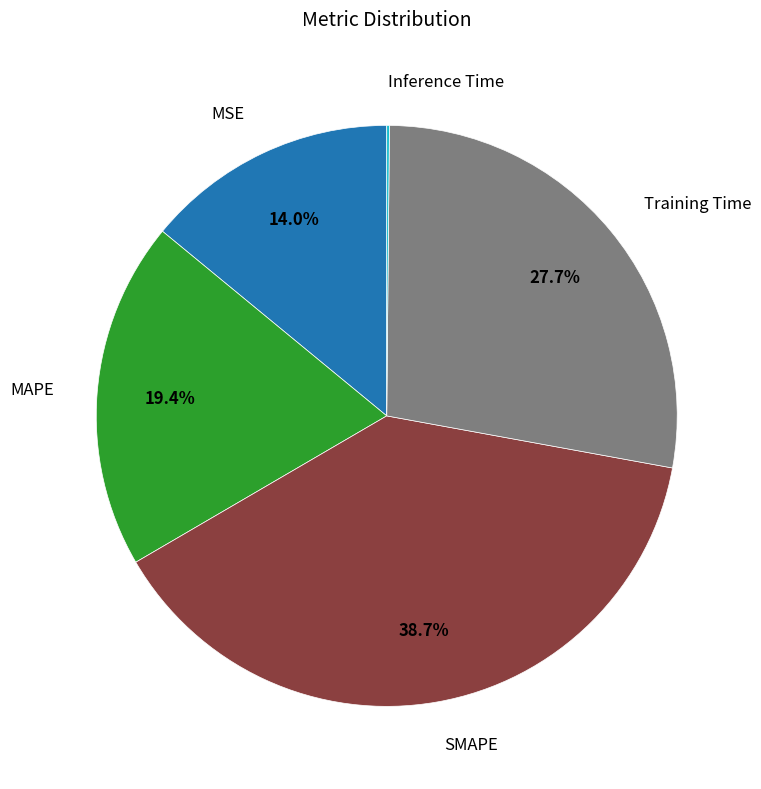

Is there a majority slice in this chart?

No